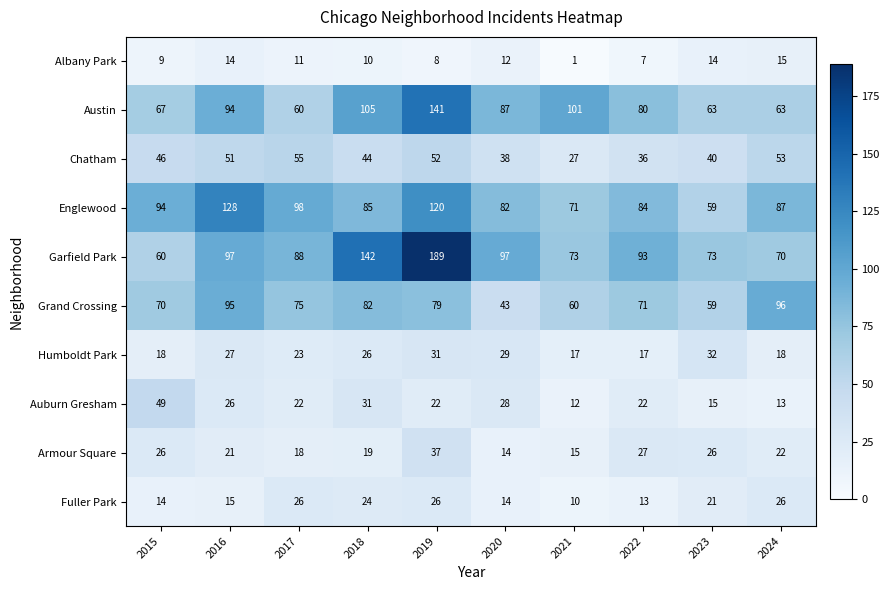

True or false: Armour Square has a value of 5 at 2021.

False